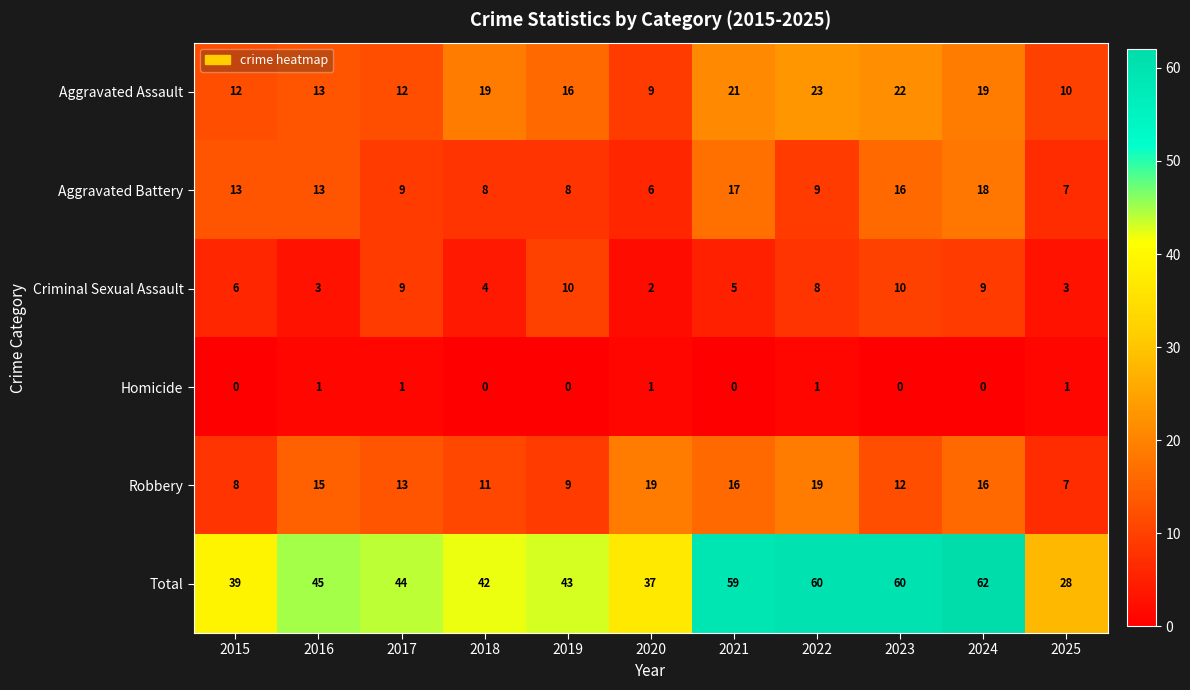

Rank the series by their maximum value, from highest to lowest.

Total, Aggravated Assault, Robbery, Aggravated Battery, Criminal Sexual Assault, Homicide